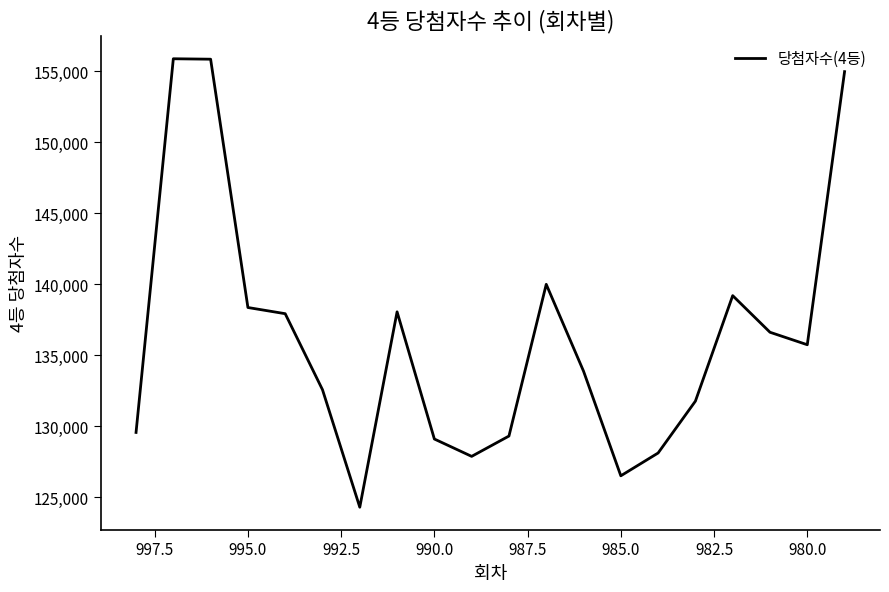

How many points are higher than both their immediate neighbors (excluding endpoints)?

4